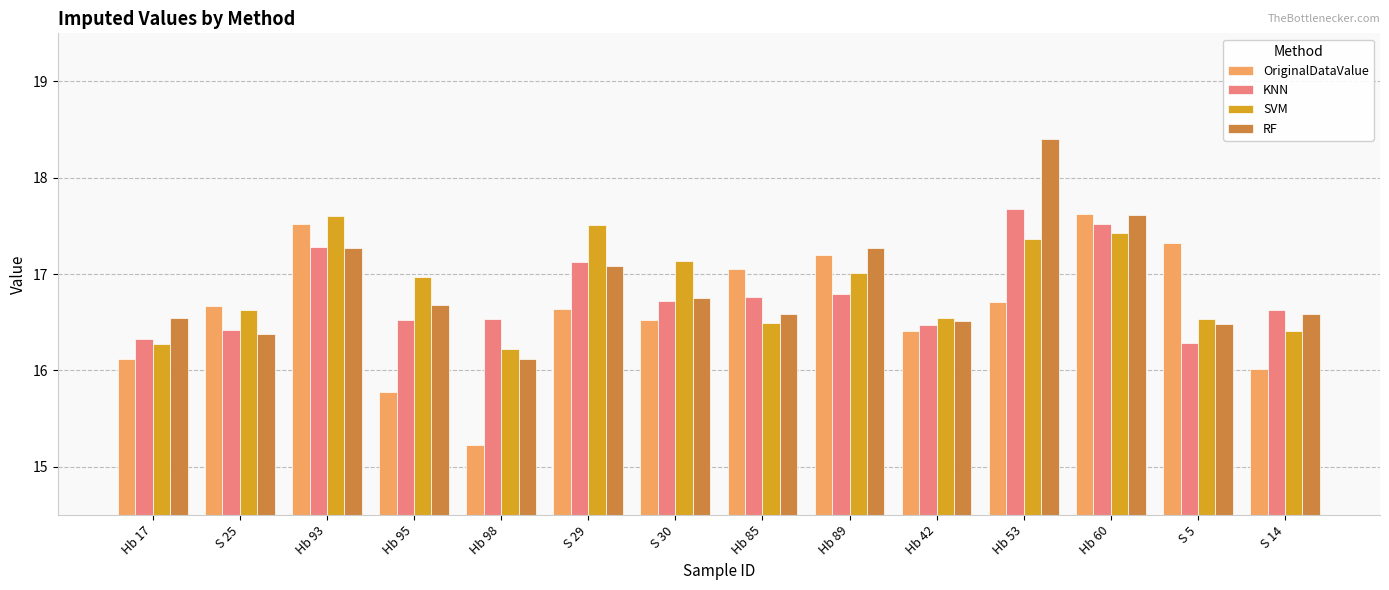

What is the value of the SVM bar at the 12th from the left?

17.4